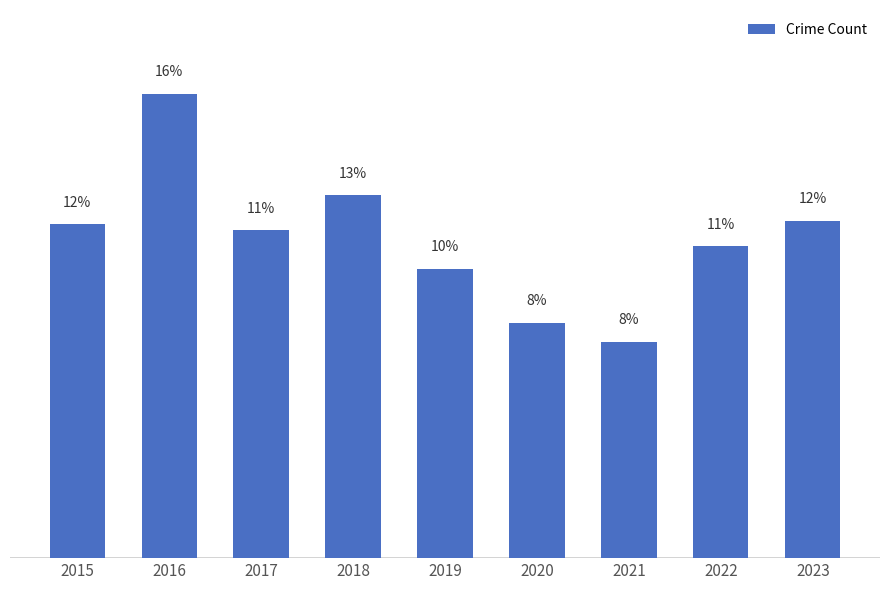

The value at 2016 is 16.1. True or false?

True